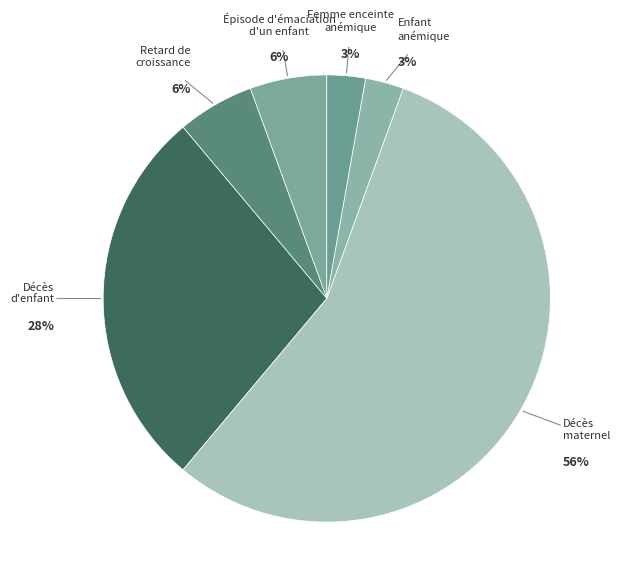

Which slice is the smallest?

Enfant anémique (par an)